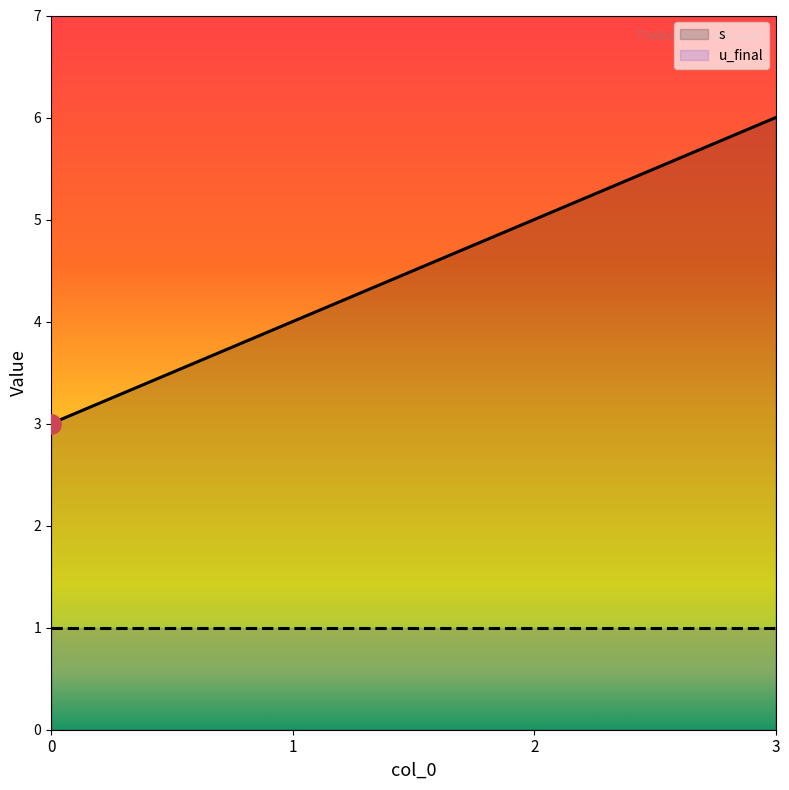

What is the maximum value shown in the chart?

6